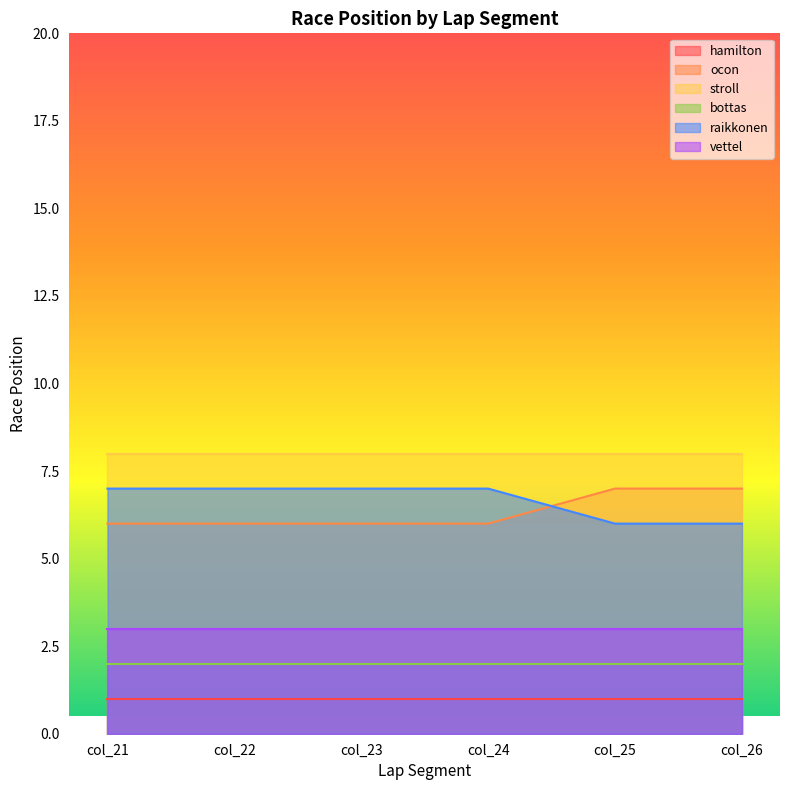

Is the value of stroll at col_21 greater than the value of hamilton at col_22?

Yes